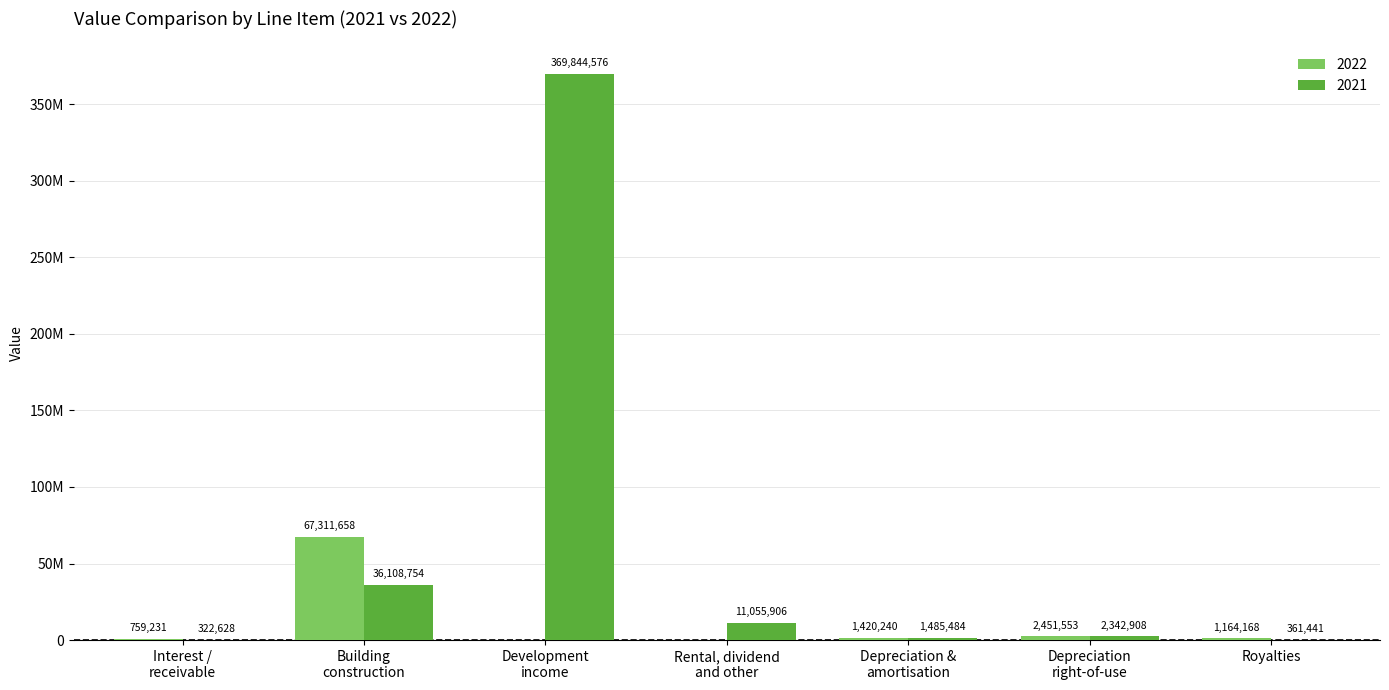

What are all the series names shown in the legend?

2022, 2021